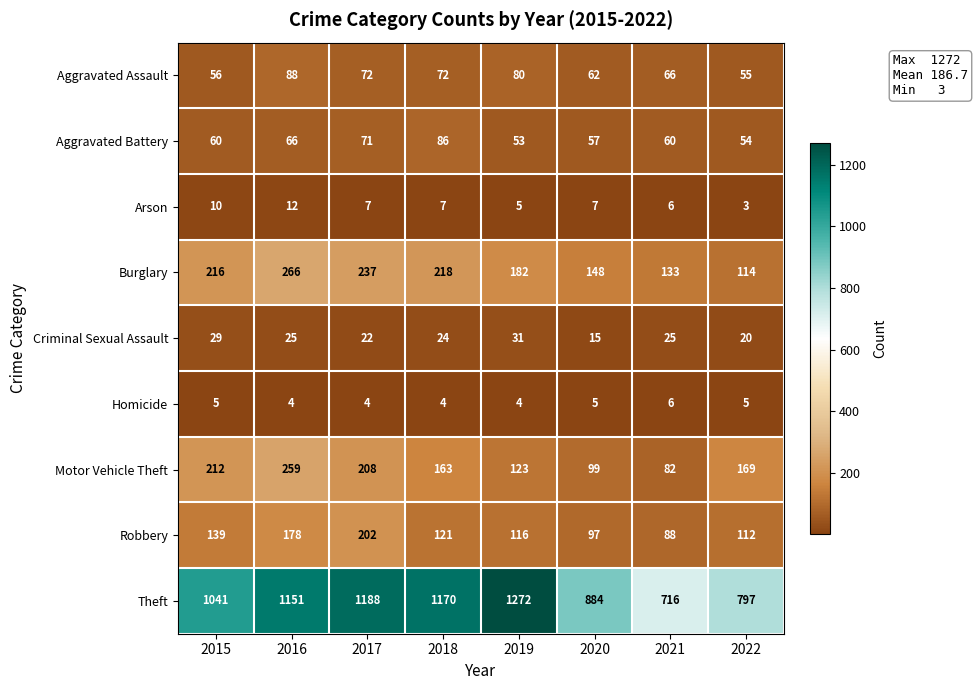

How many Criminal Sexual Assault values are between 22 and 29?

5